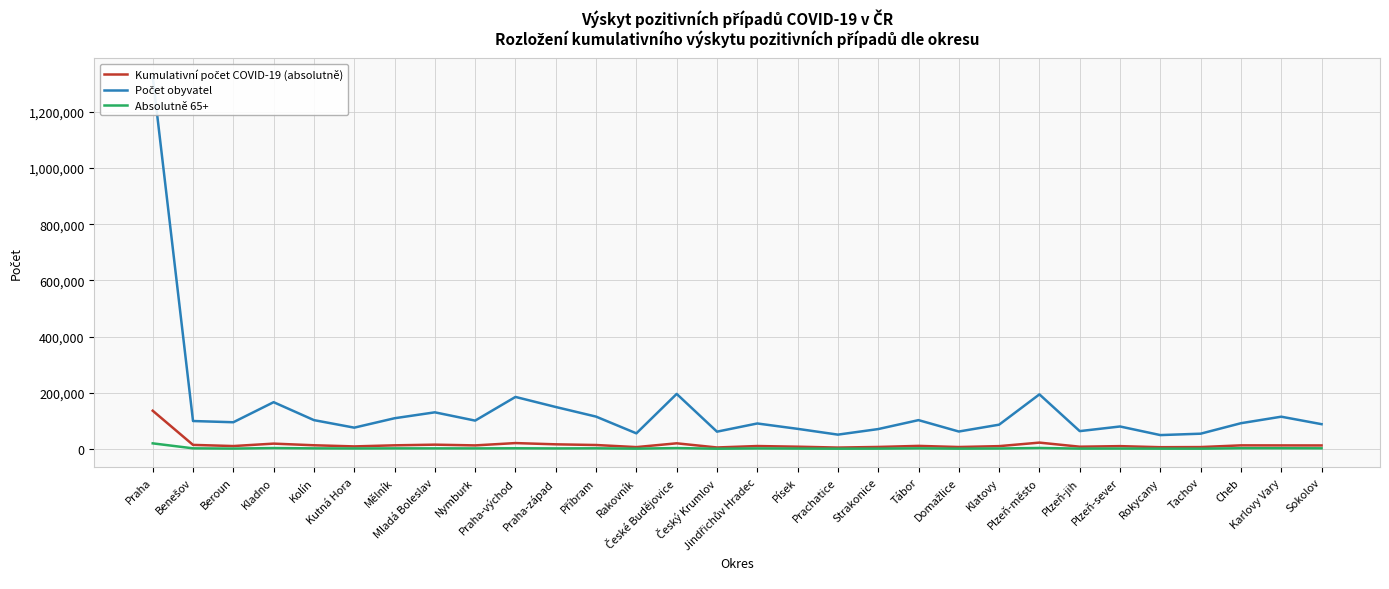

Where is the first local minimum for Kumulativní počet COVID-19 (absolutně)?

Beroun